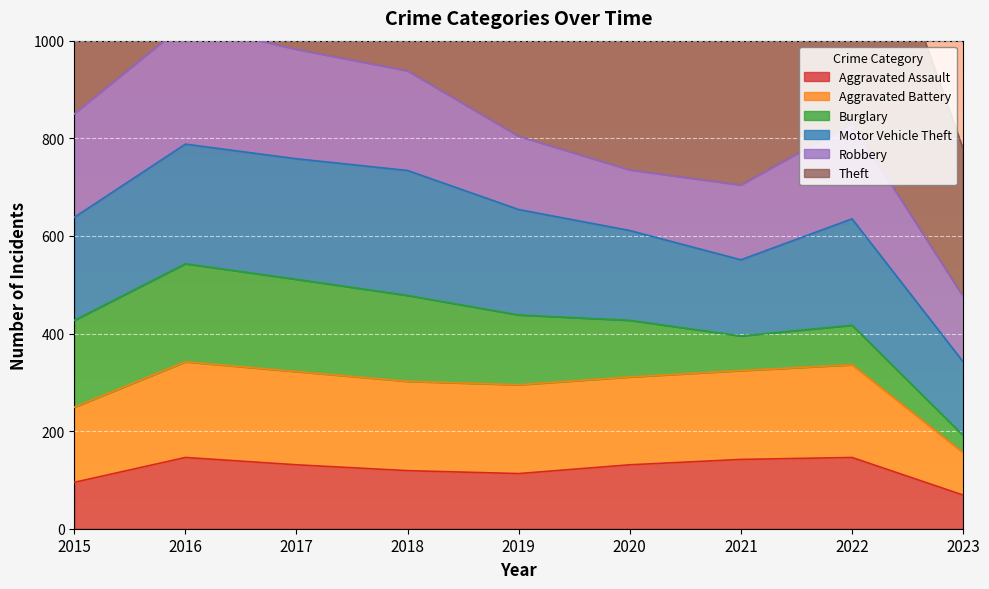

True or false: Aggravated Battery and Theft cross at least once.

False